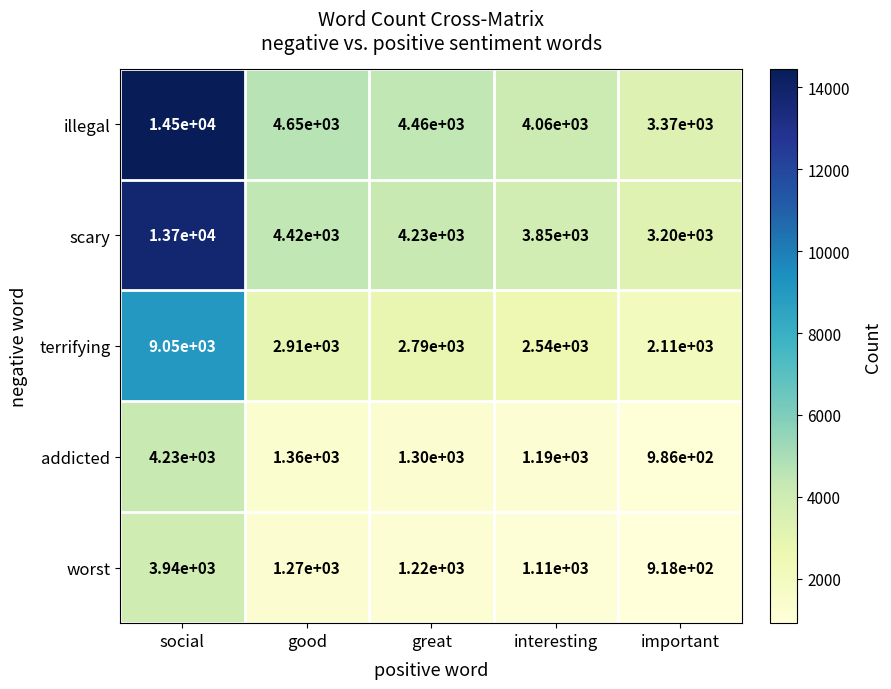

Which series changed the most between great and important?

illegal